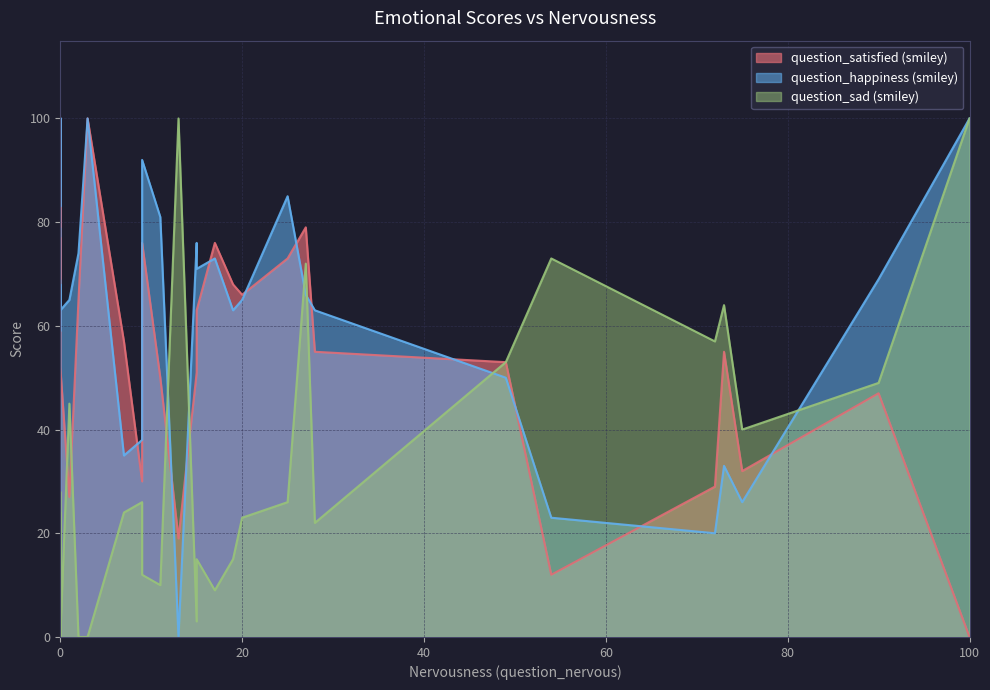

True or false: question_happiness (smiley) has a value of 82 at 25.

True